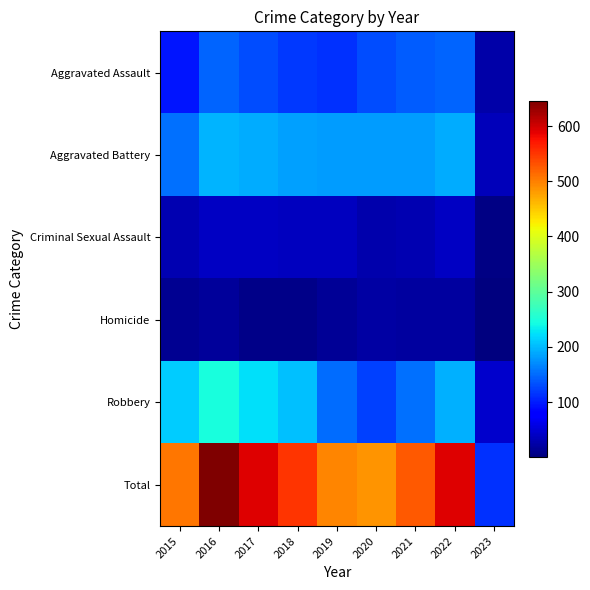

Rank the series by their maximum value, from lowest to highest.

Homicide, Criminal Sexual Assault, Aggravated Assault, Aggravated Battery, Robbery, Total